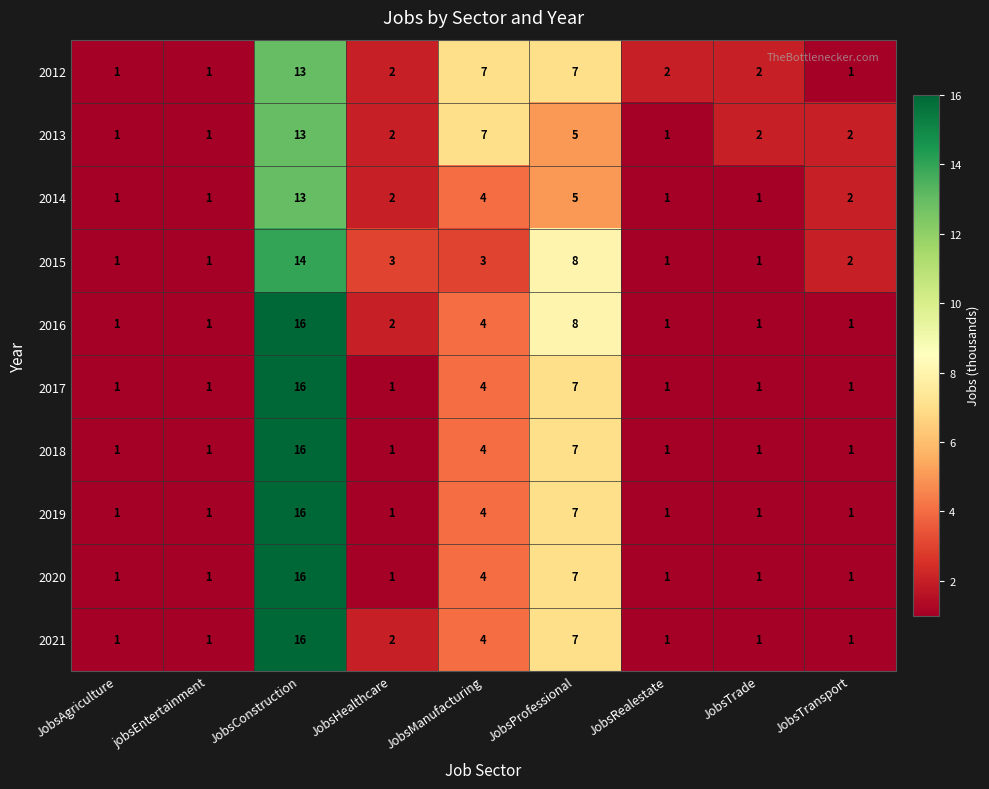

The 2013 series shows 1 at JobsHealthcare. True or false?

False